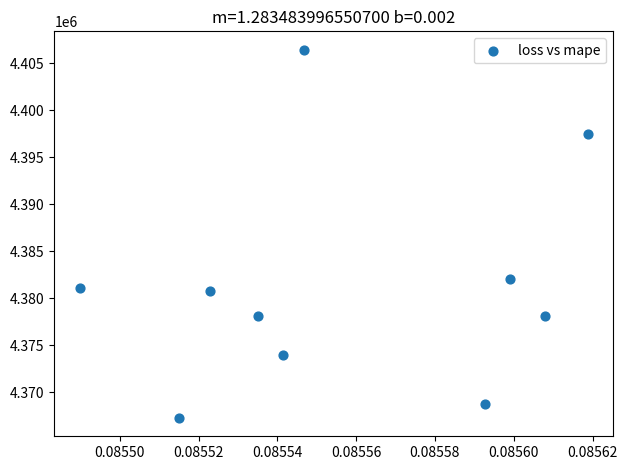

What is the range of Y values (max minus min)?

39152.0